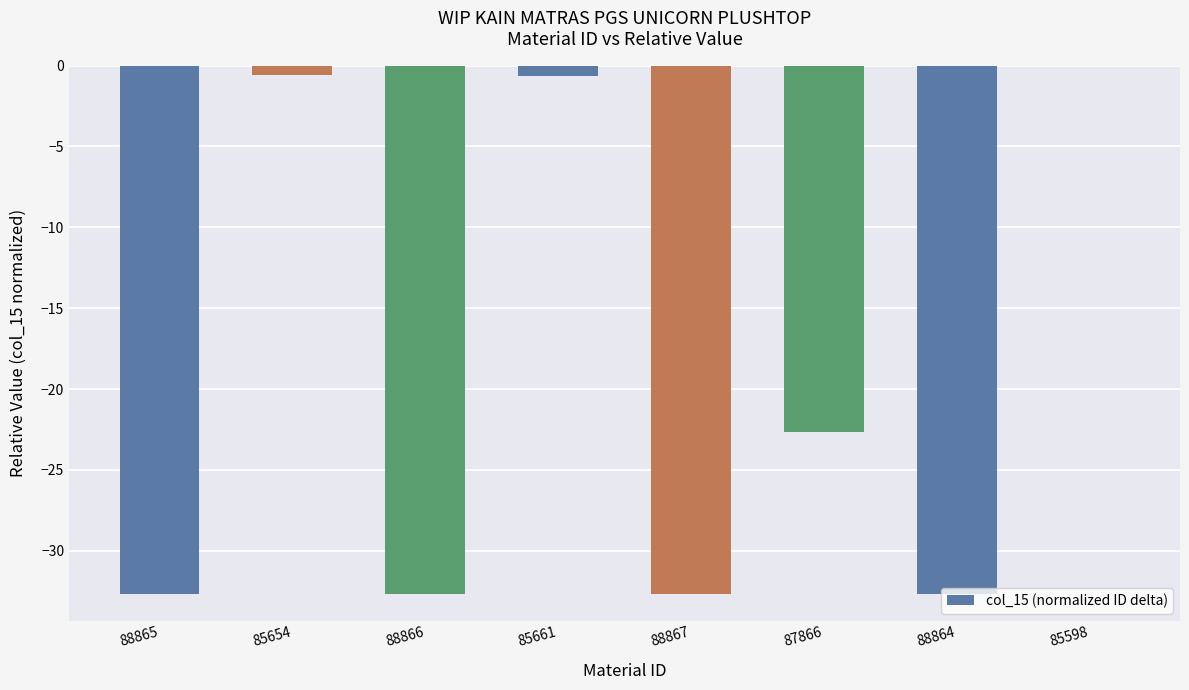

True or false: the data shows -32.7 at 88865.

True